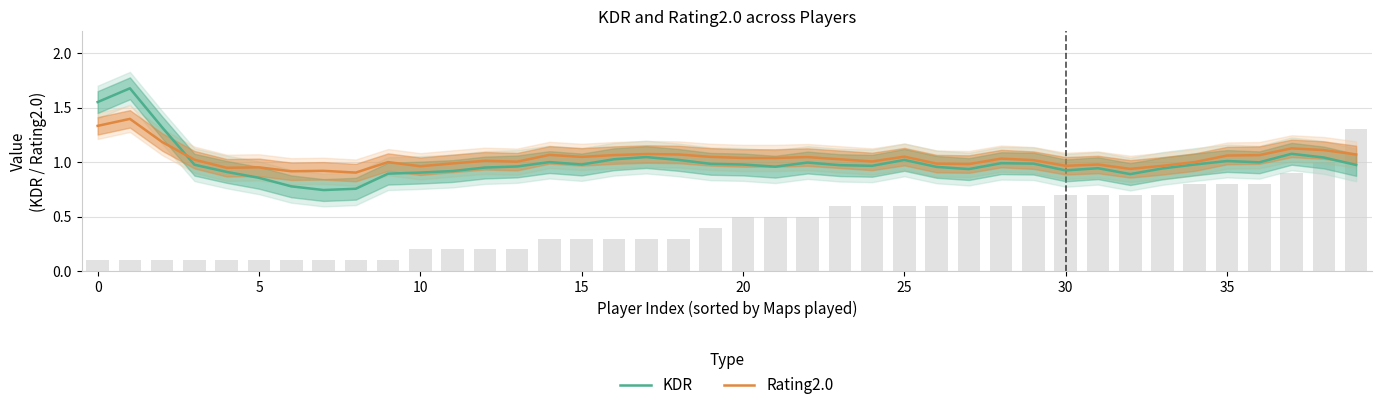

What is the value of the Rating2.0 bar at the 4th from the left?

1.0